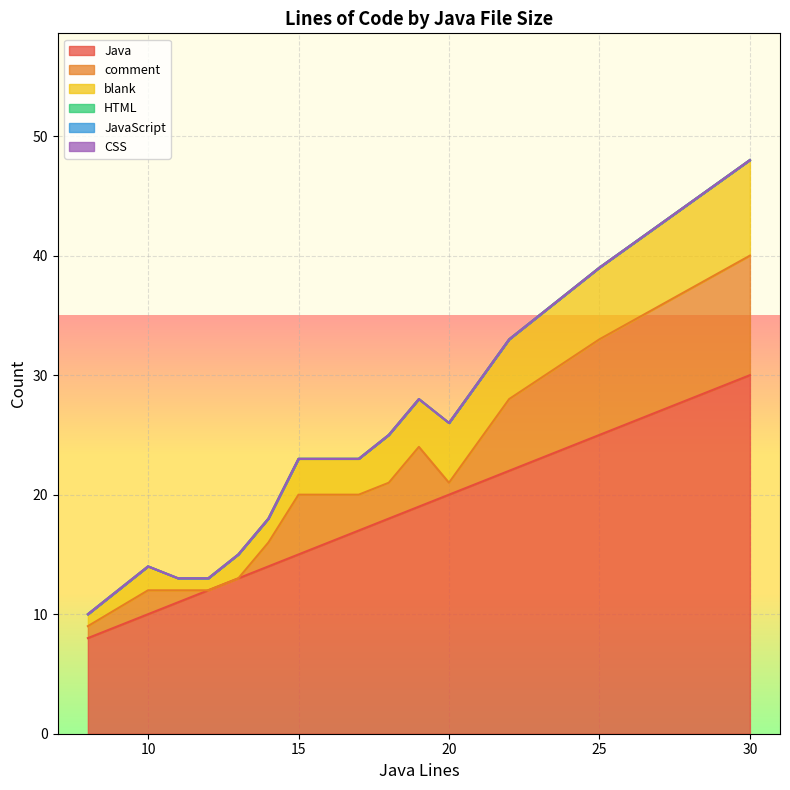

Which series has the largest range (max minus min)?

Java